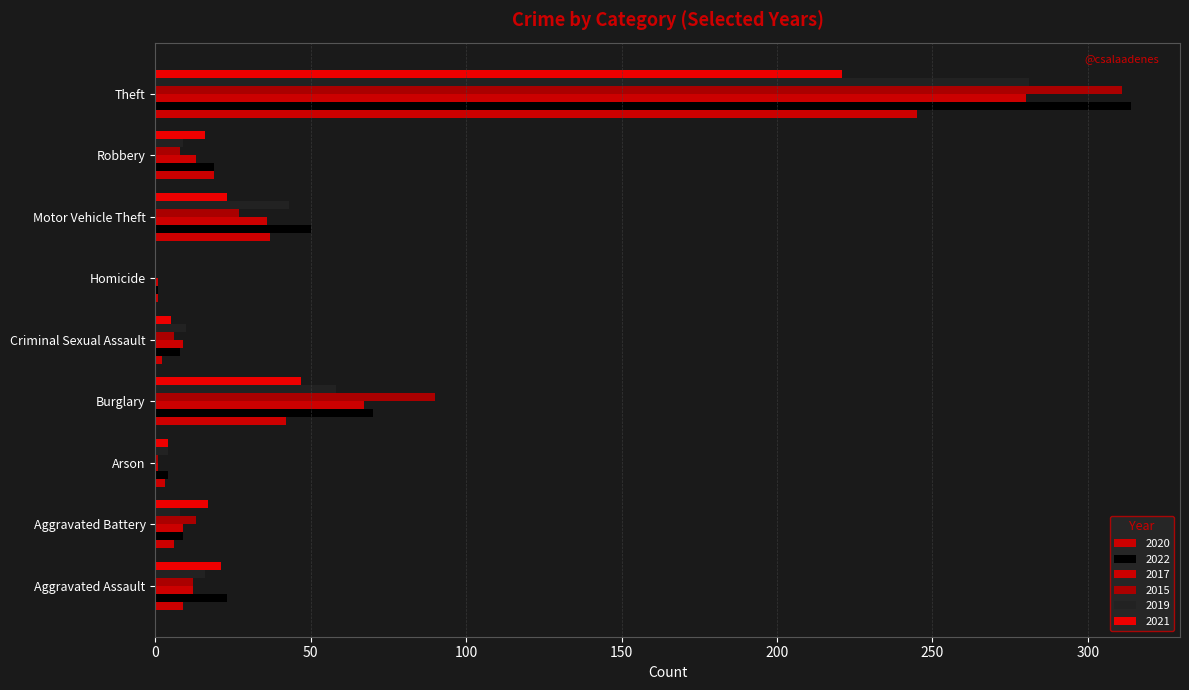

How many values in 2019 are above zero?

8